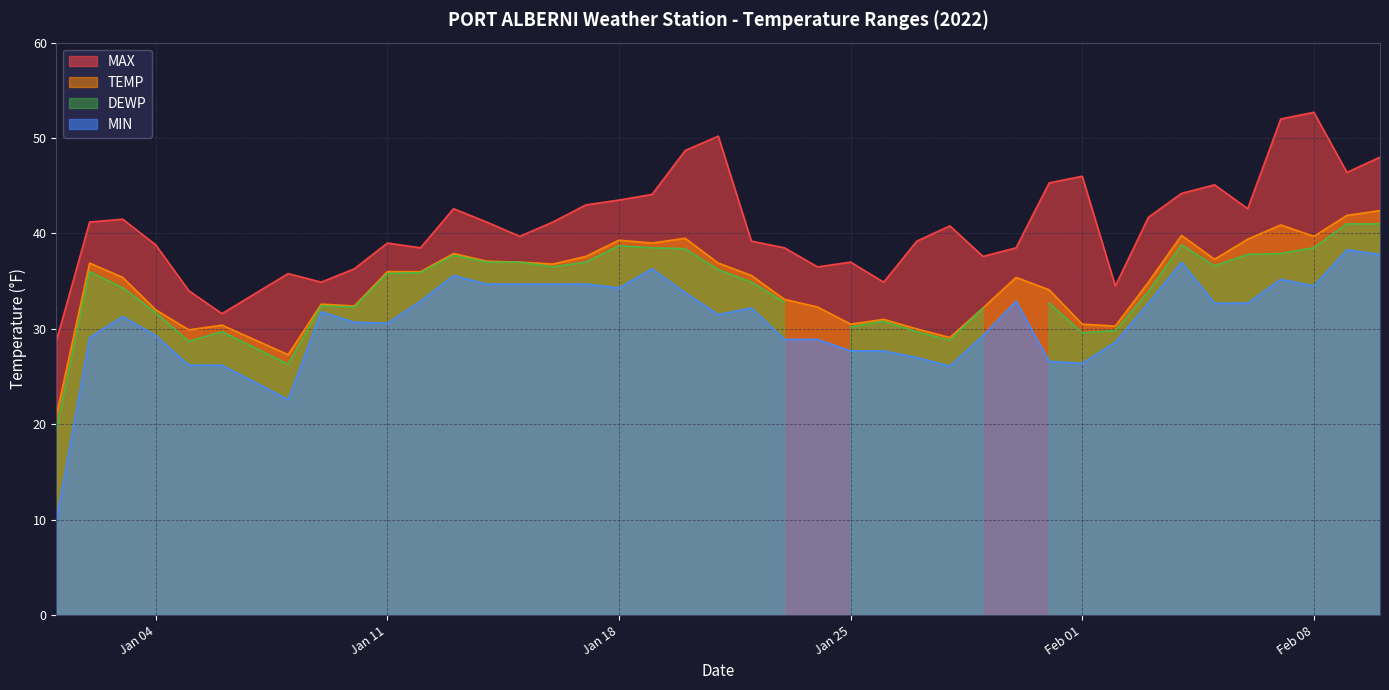

What is the lowest value of the MIN series?

10.0